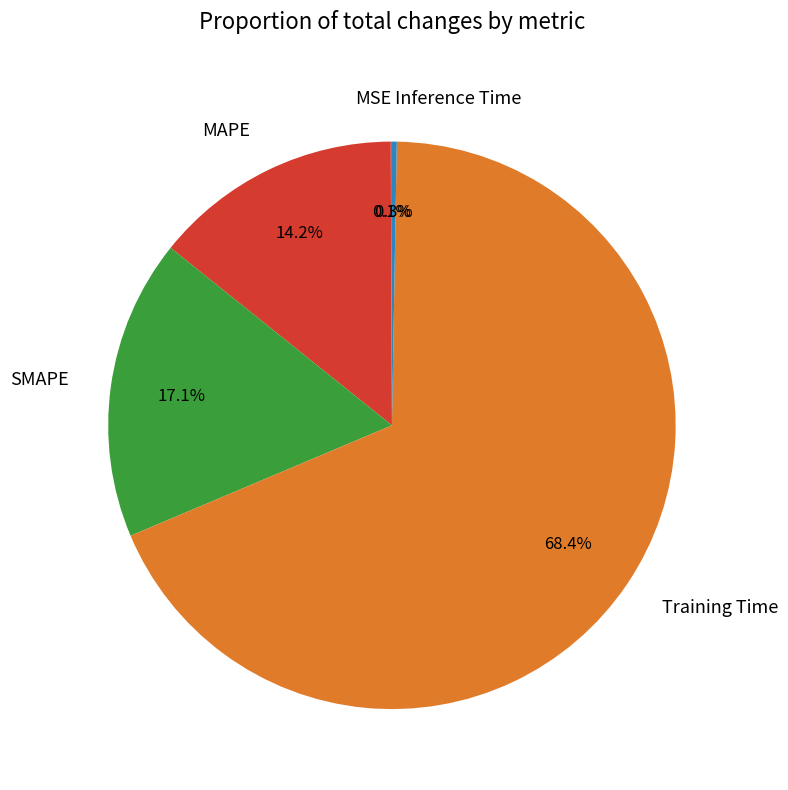

Is Training Time the majority of the pie?

Yes